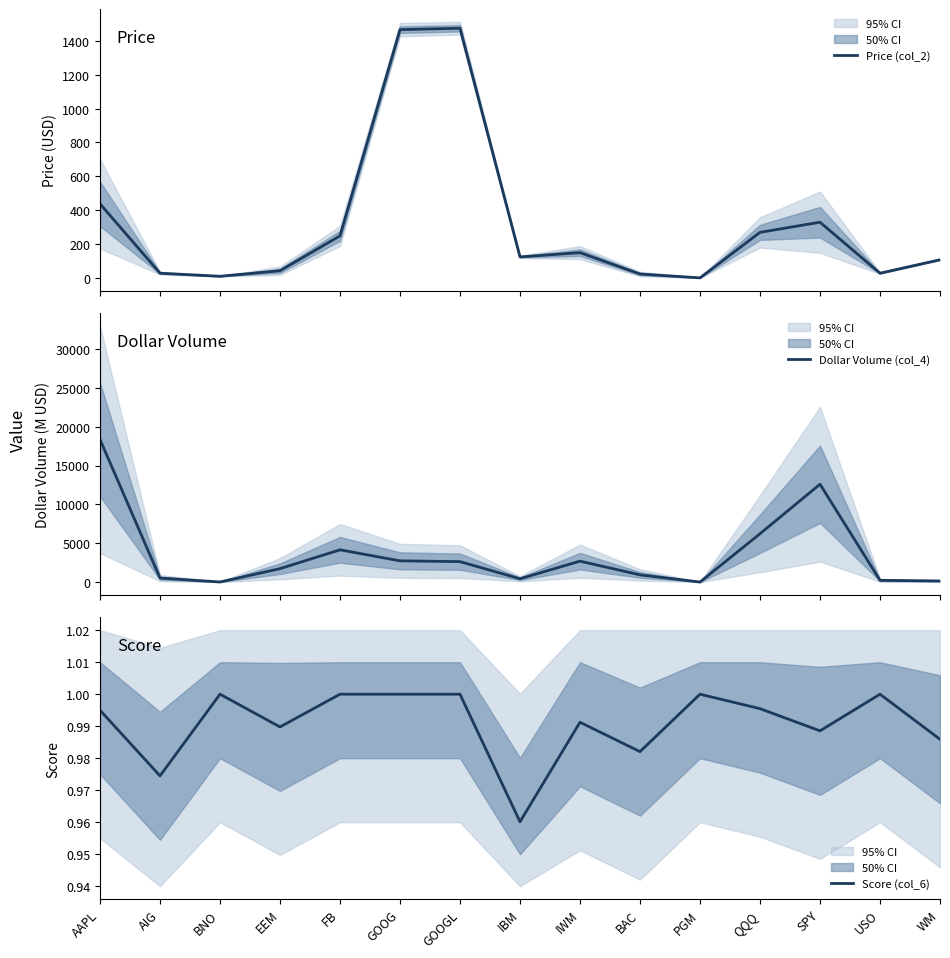

Reading left to right, extract all data points from this chart.

Price (col_2): AAPL=438.7	AIG=29.7	BNO=11.5	EEM=44.2	FB=249.8	GOOG=1465.0	GOOGL=1473.3	IBM=125.8	IWM=150.8	BAC=25.0	PGM=2.2	QQQ=270.4	SPY=330.1	USO=29.8	WM=108.8
Dollar Volume (col_4): AAPL=18348.3	AIG=514.2	BNO=10.2	EEM=1724.8	FB=4147.6	GOOG=2729.8	GOOGL=2628.5	IBM=424.4	IWM=2690.8	BAC=925.2	PGM=2.5	QQQ=6218.7	SPY=12588.3	USO=224.4	WM=138.5
Score (col_6): AAPL=1.0	AIG=1.0	BNO=1.0	EEM=1.0	FB=1.0	GOOG=1.0	GOOGL=1.0	IBM=1.0	IWM=1.0	BAC=1.0	PGM=1.0	QQQ=1.0	SPY=1.0	USO=1.0	WM=1.0